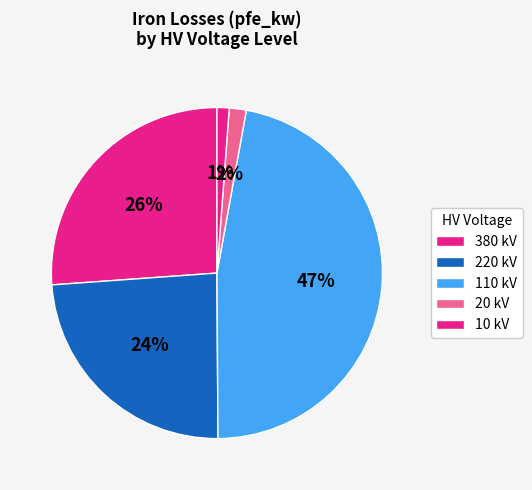

How many slices are in this pie chart?

5